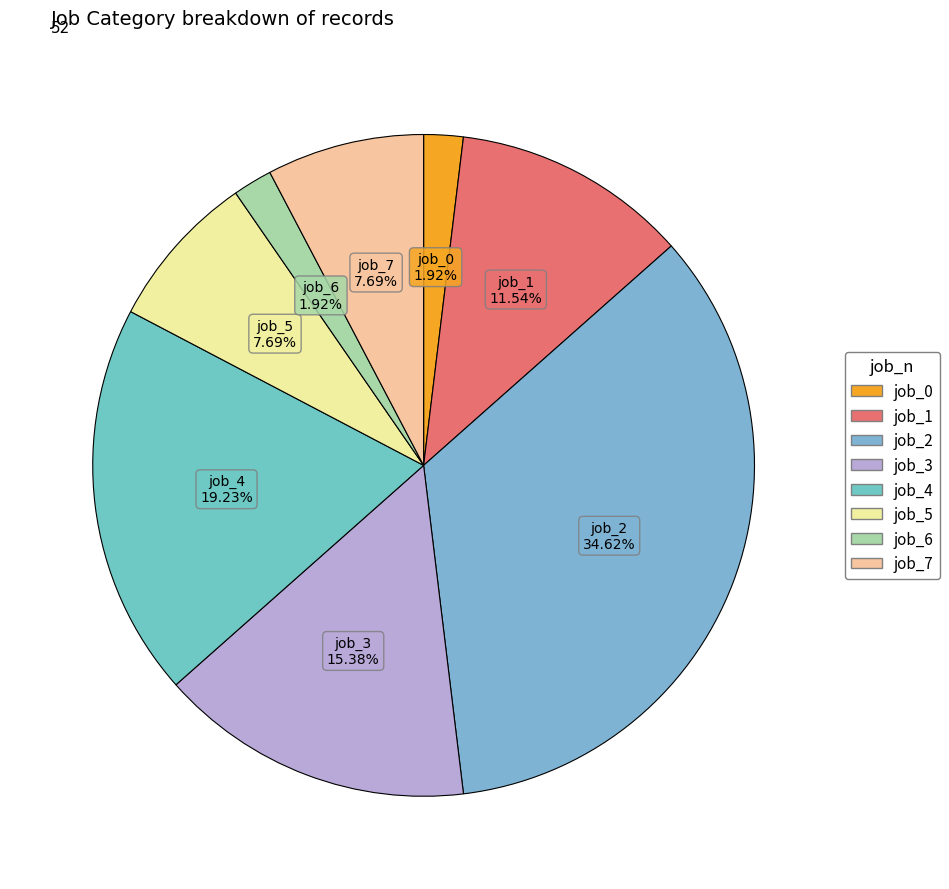

What is the ratio of the value at job_7 to the value at job_6?

4.0